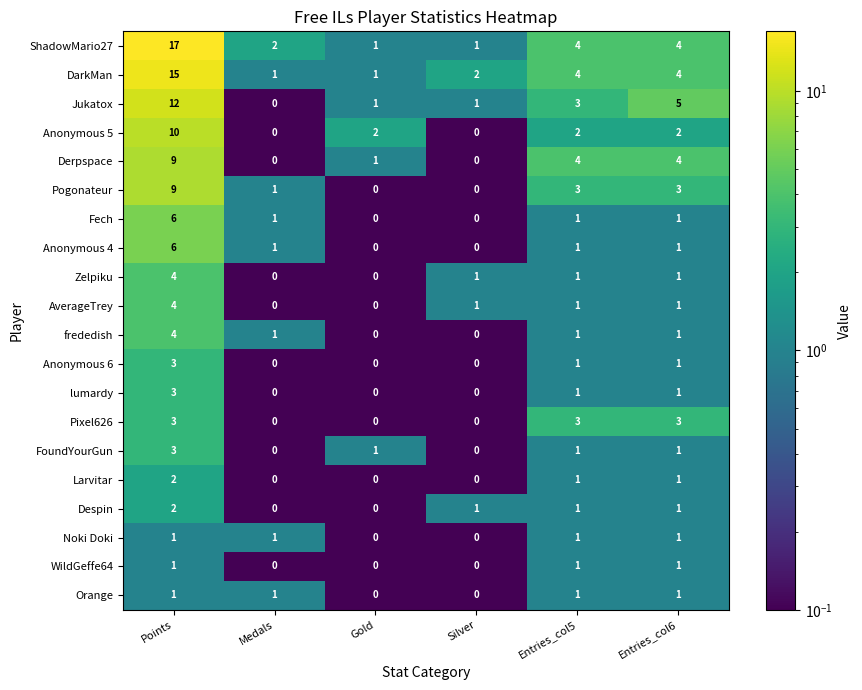

What is the average value of the Derpspace series?

3